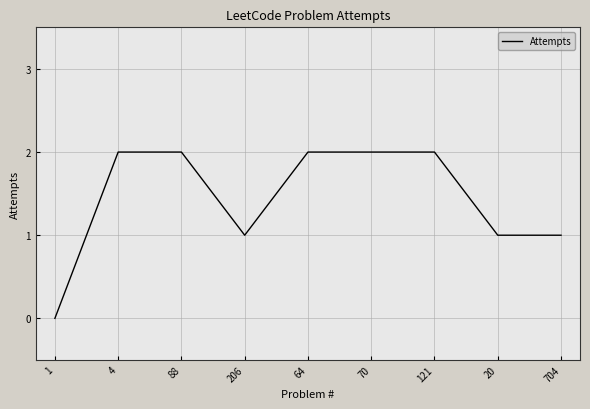

What is the change in value from 1 to 121?

+2